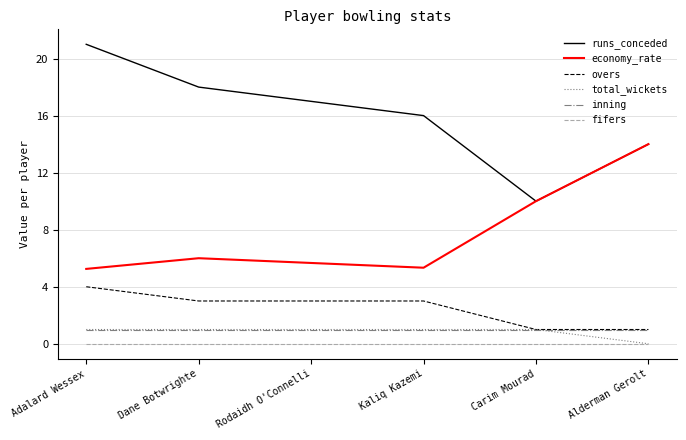

How many lines are shown in the chart?

6